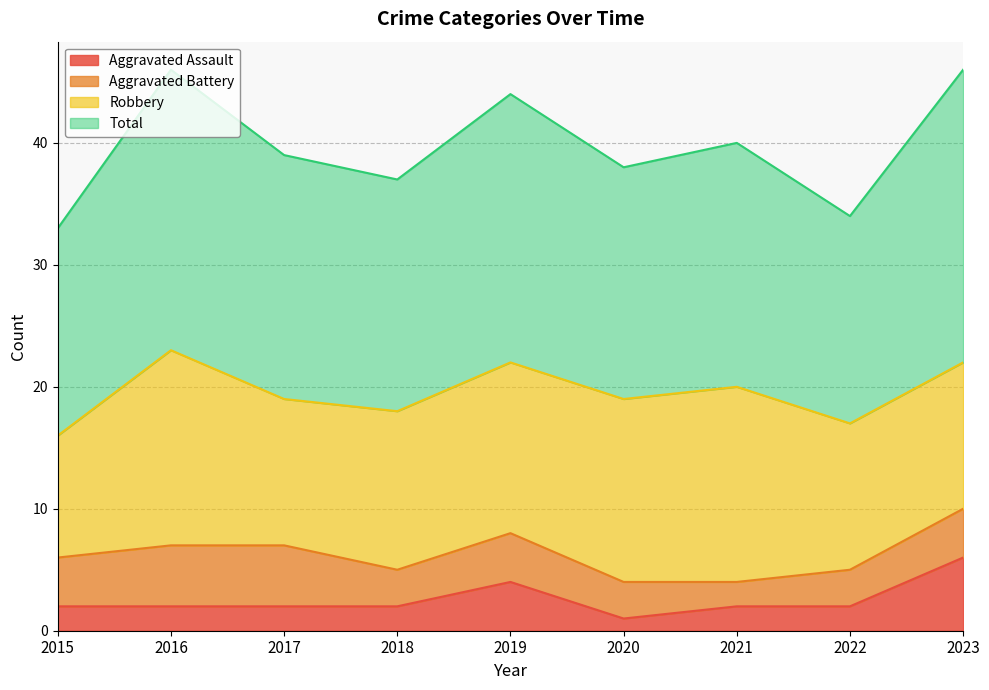

What is the difference between the maximum and minimum values in the Aggravated Assault series?

5